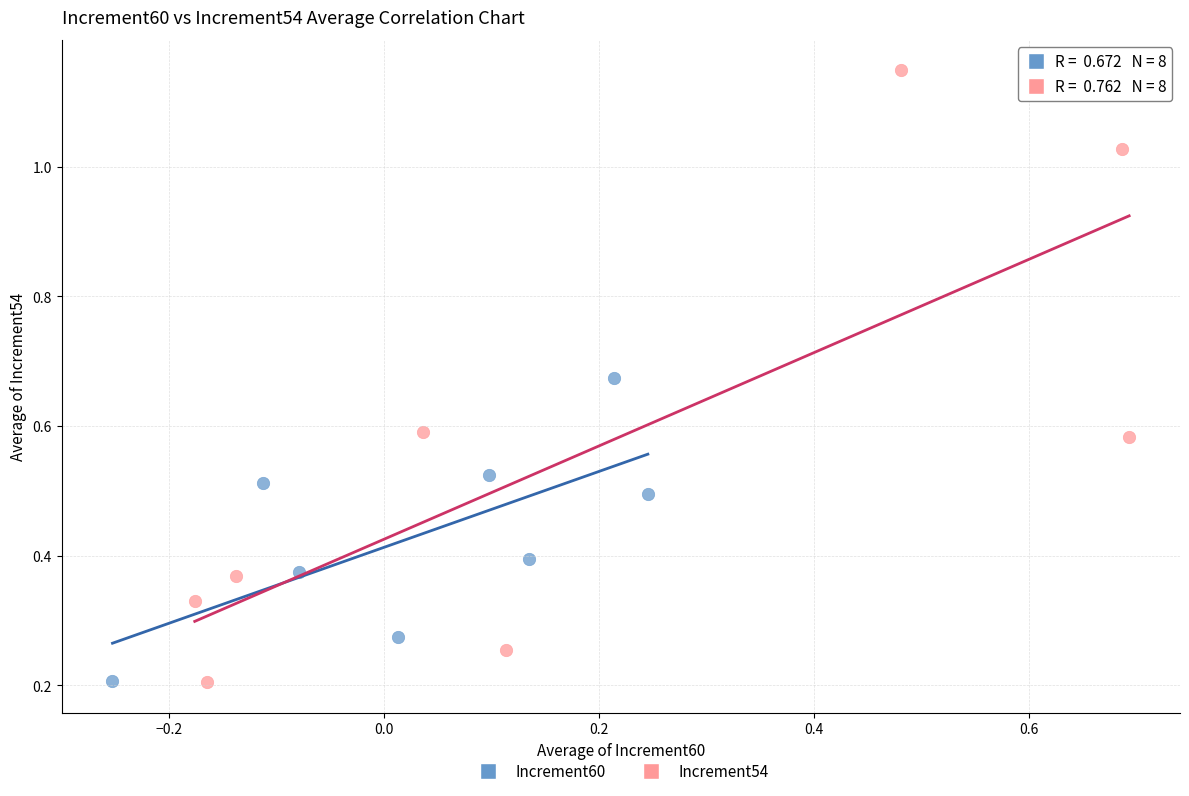

Which series contains the highest Y value?

Increment54